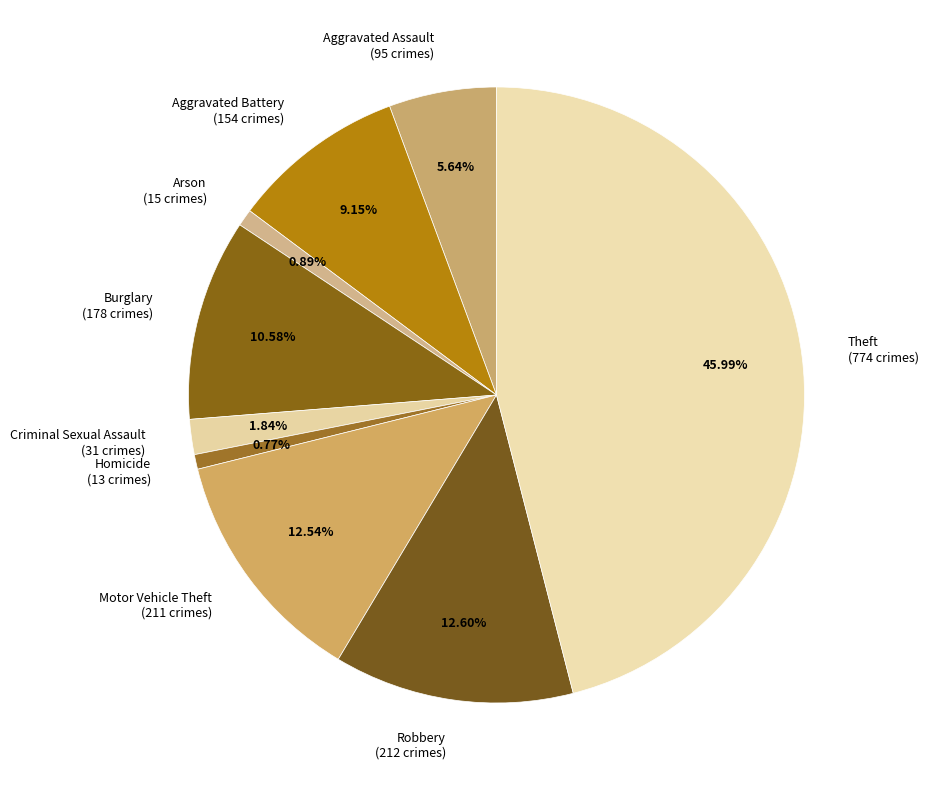

Does Burglary account for over 50% of the chart?

No